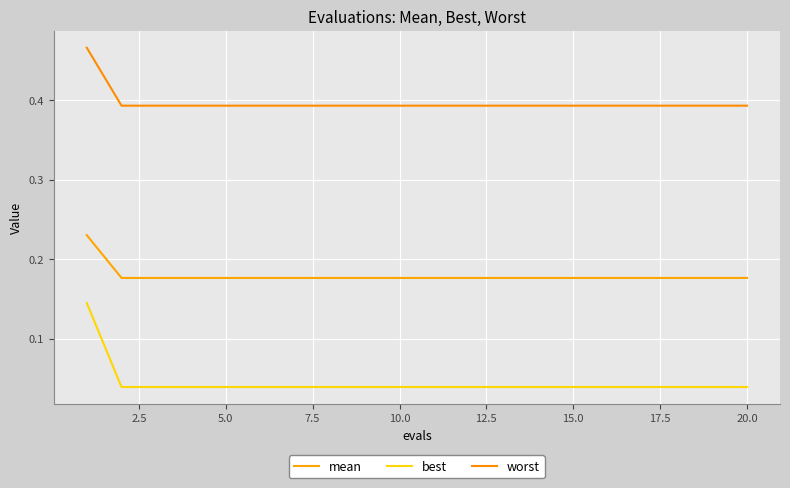

How many lines are shown in the chart?

3